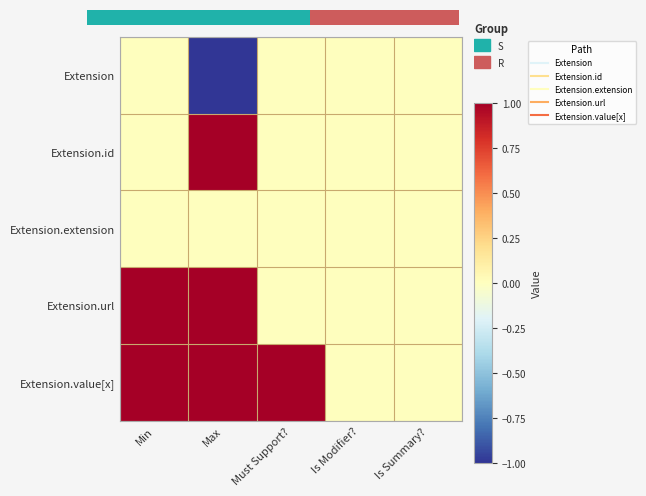

Rank the series by their maximum value, from highest to lowest.

0.0, Extension.id, Extension.url, Extension.value[x], Extension.extension